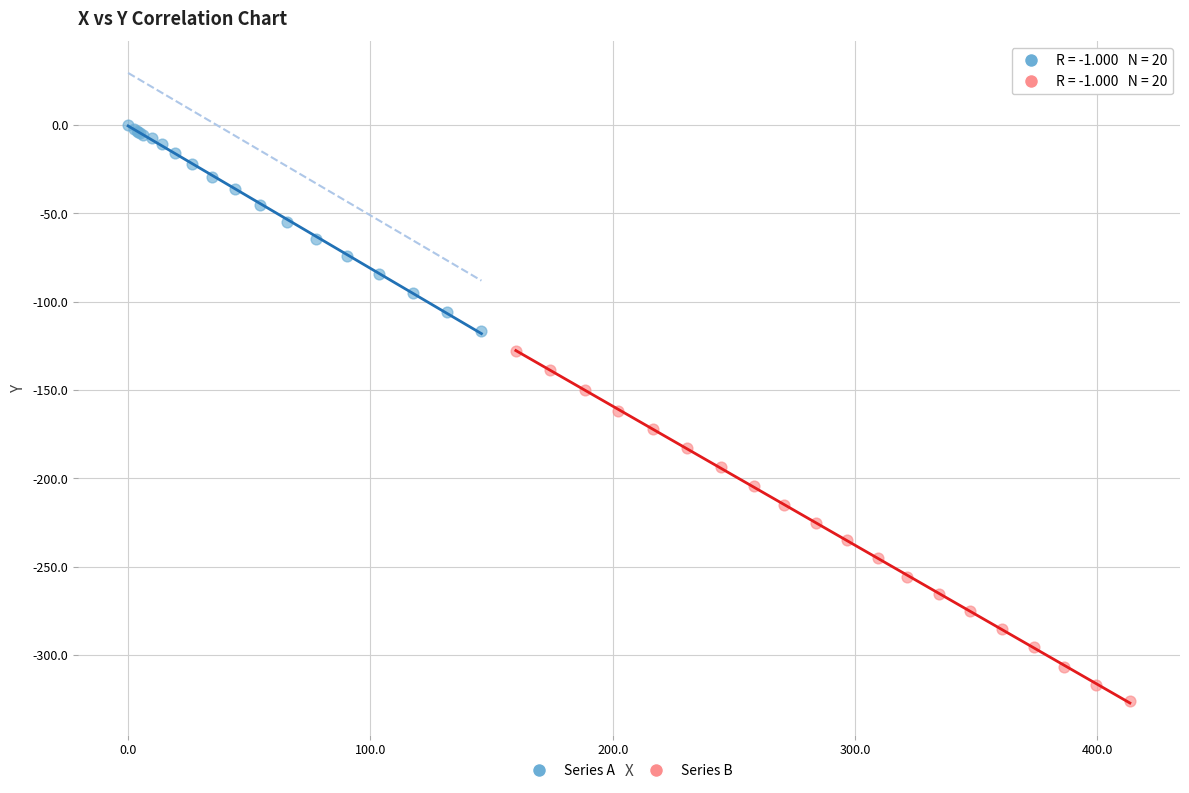

Which series reaches the minimum Y coordinate?

Series B